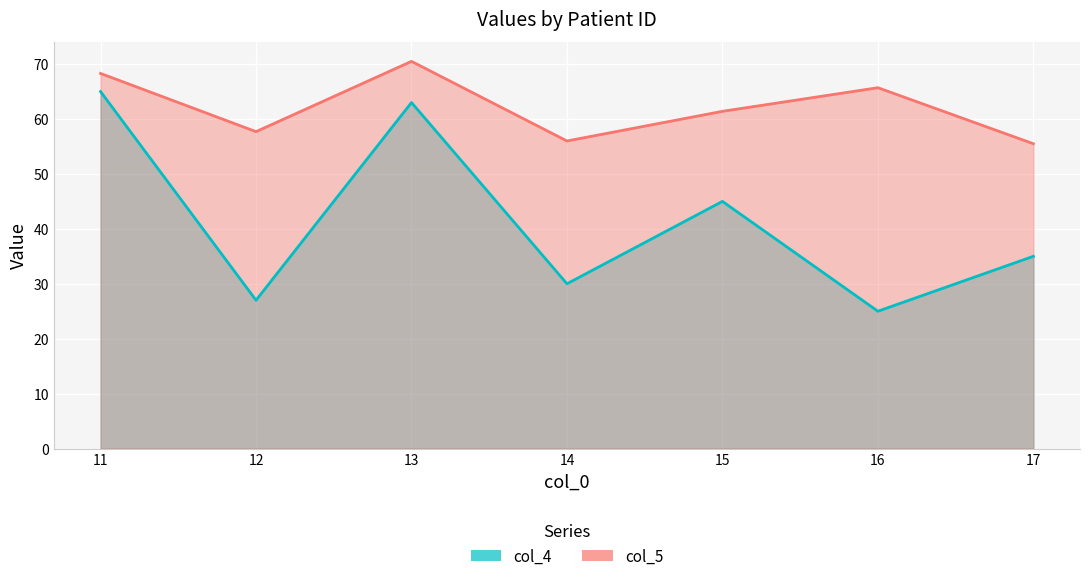

Where is the first local maximum for col_5?

13